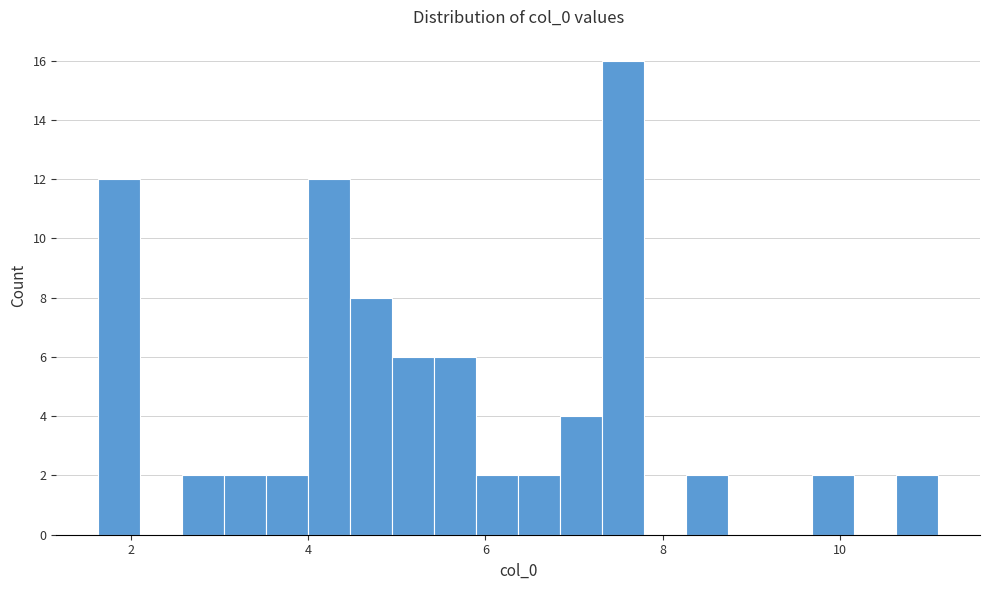

Around what value on the x-axis is the tallest bar? Give the approximate position of its centre, as read against the axis.

7.6